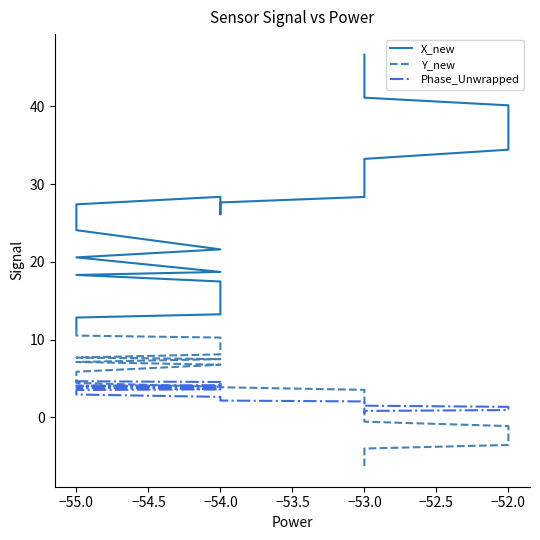

What is the difference between the Y_new values at −52.0 and −55.0?

9.5